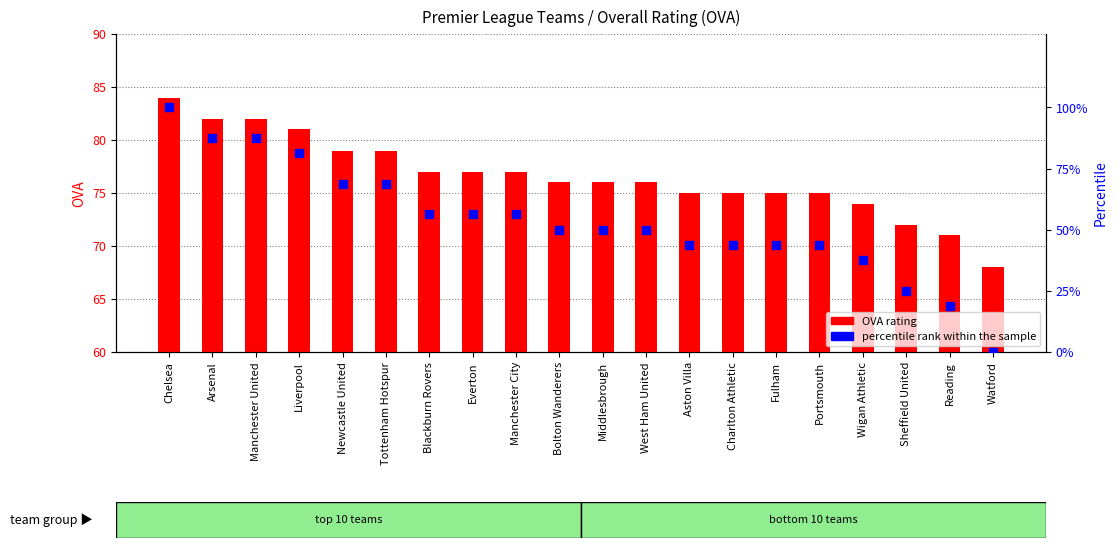

Is the value of OVA rating at West Ham United greater than the value of percentile rank within the sample at Chelsea?

No